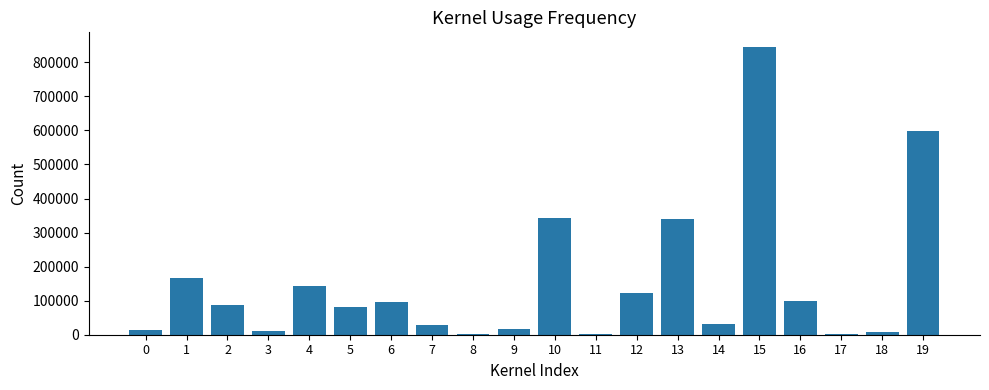

What is the average value?

151973